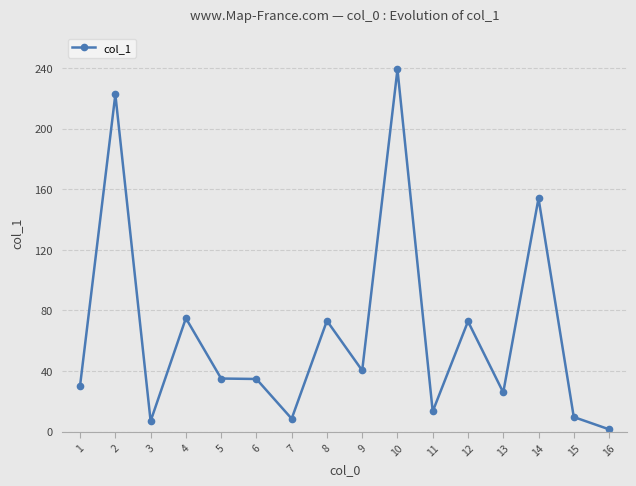

Approximately how many times larger is the value at 9 compared to 3?

5.8